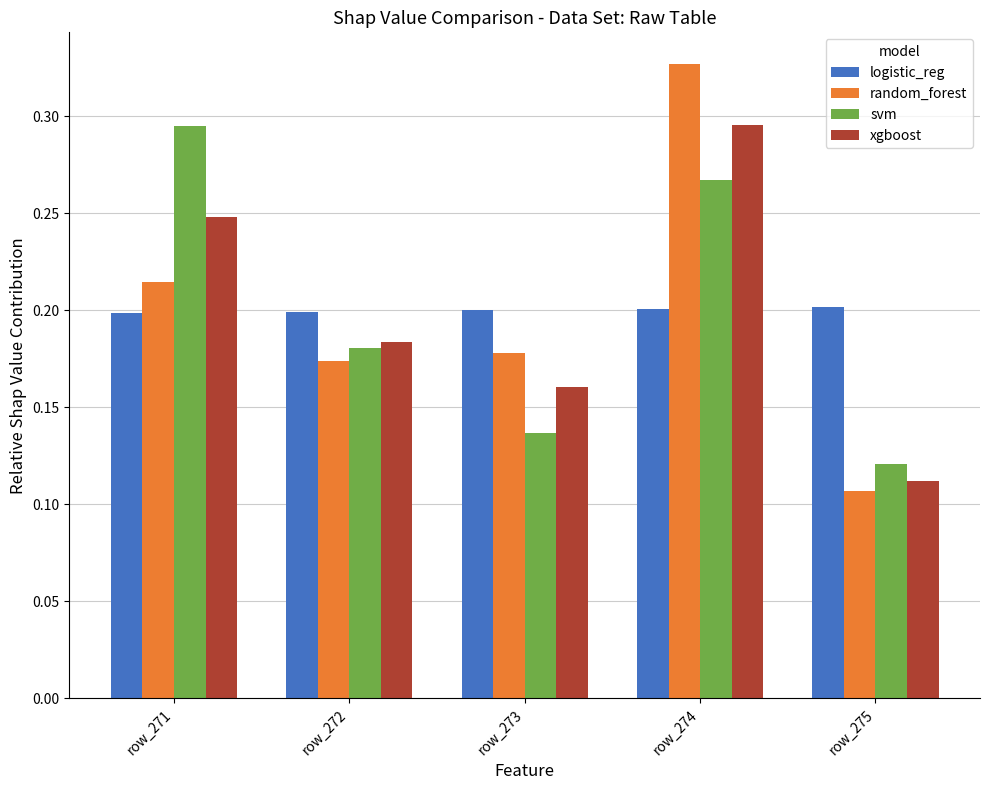

What are all the series names shown in the legend?

logistic_reg, random_forest, svm, xgboost